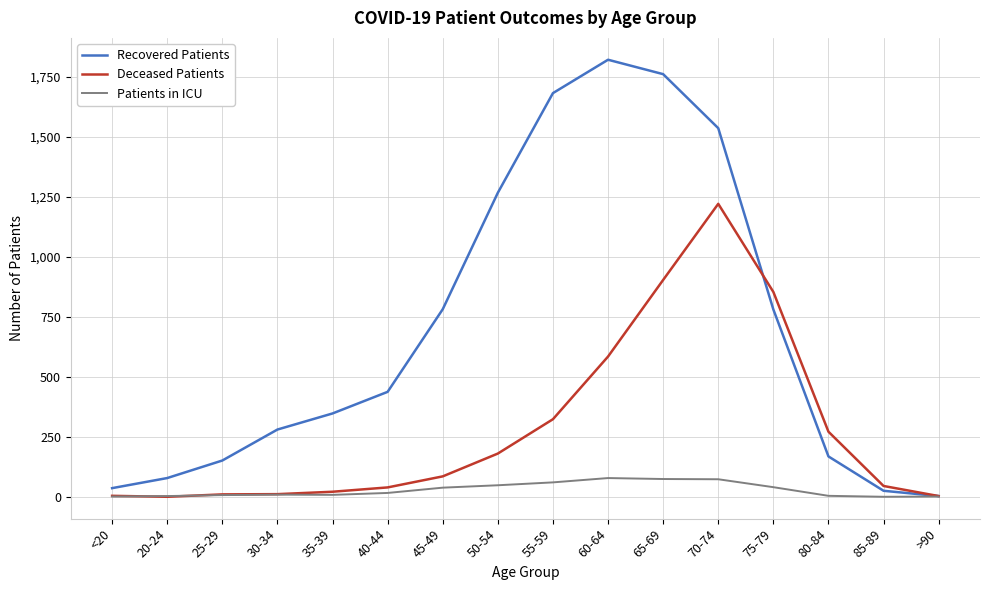

What is the maximum value shown in the chart?

1820